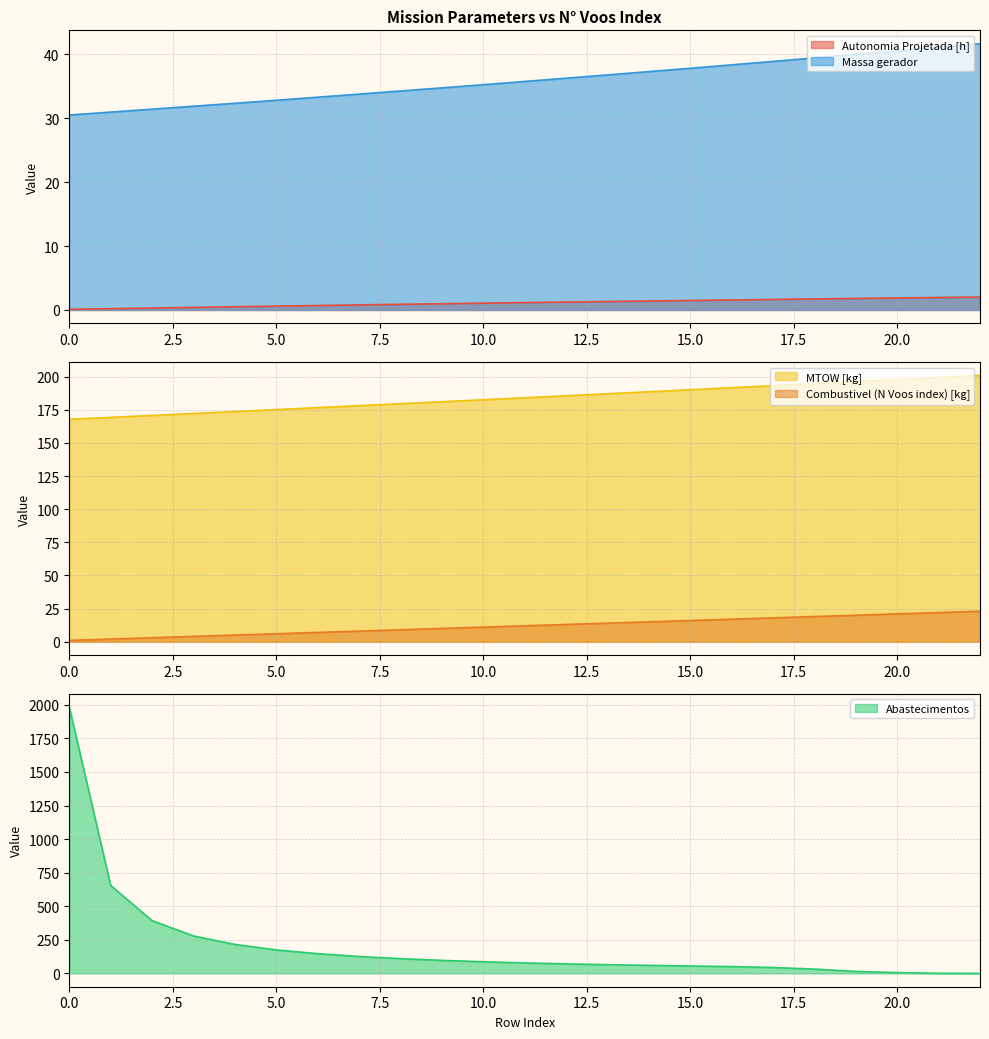

What is the average value of the MTOW [kg] series?

184.2